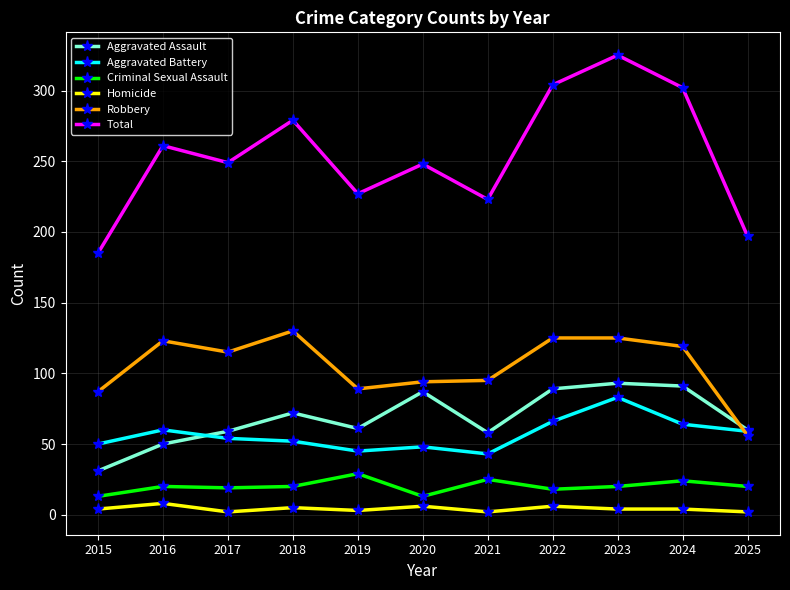

What is the minimum value shown in the chart?

2